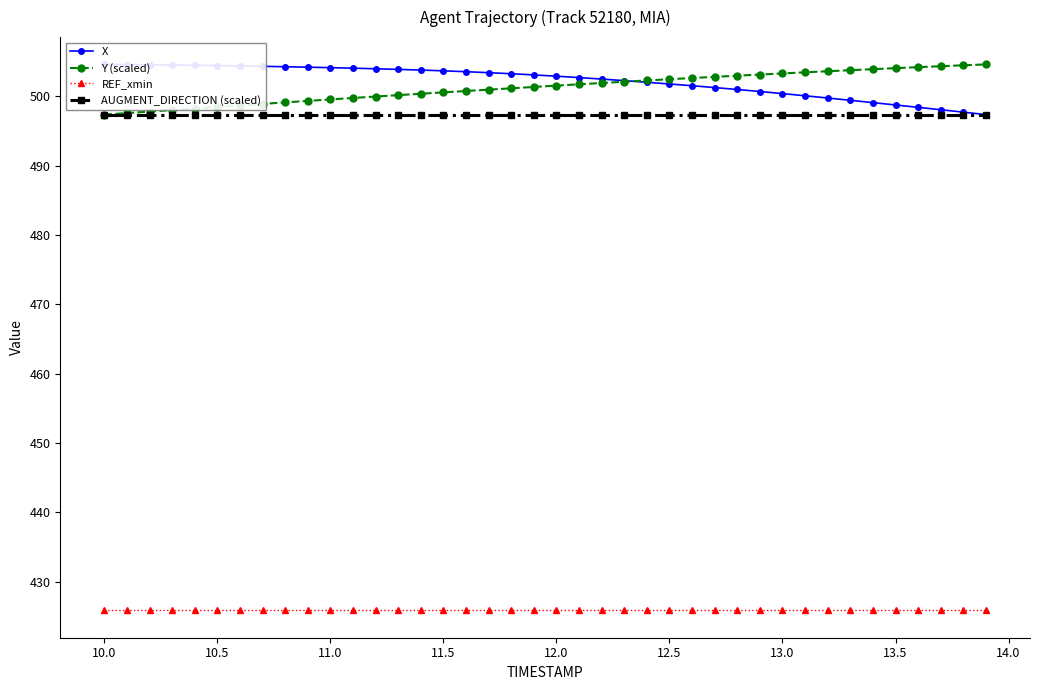

What is the value of the REF_xmin point at the 21st from the left?

425.8